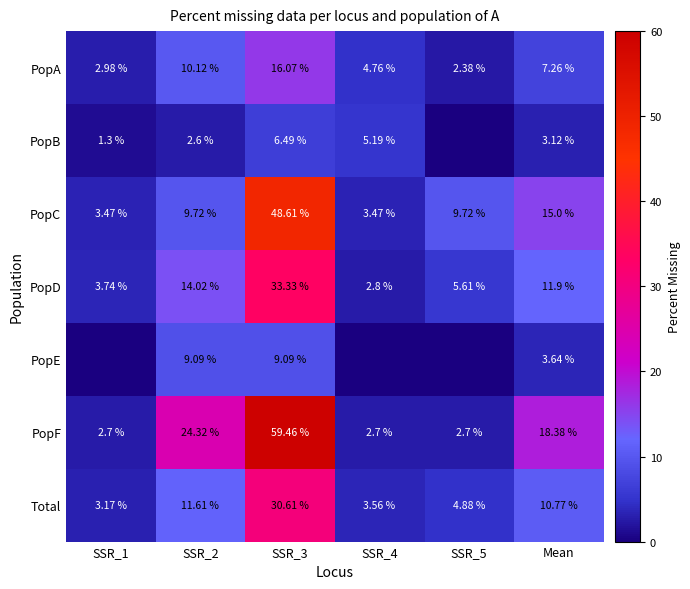

At how many categories does at least one series exceed 25?

1